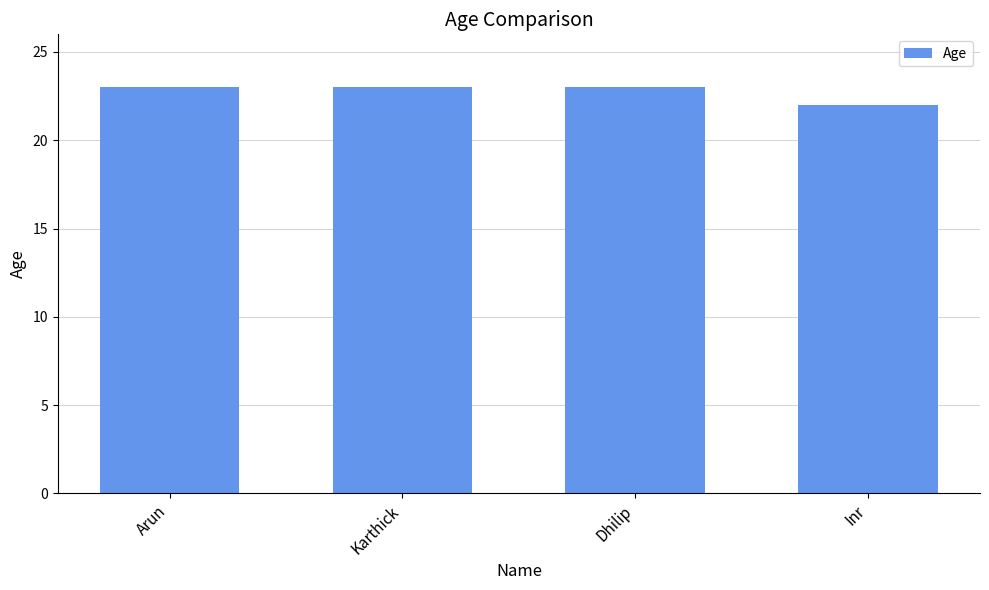

What is the approximate value at Inr?

22